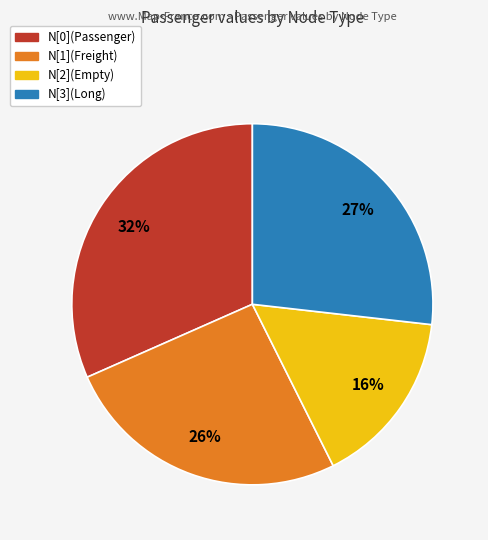

To the nearest percent, what is the average slice percentage?

25%